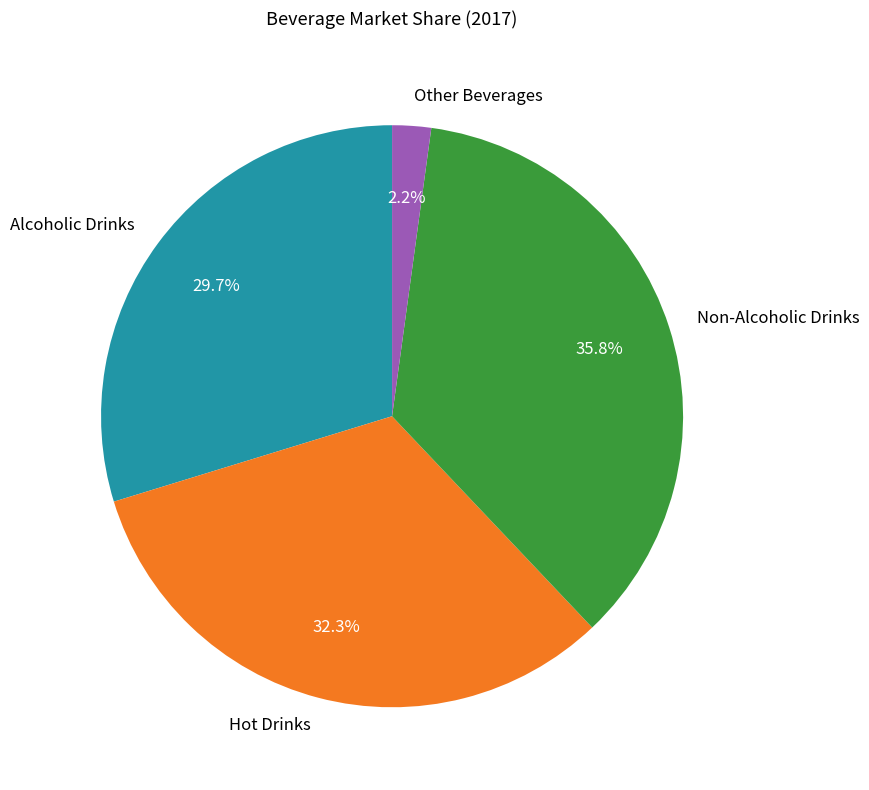

Between Alcoholic Drinks and Other Beverages, which is larger?

Alcoholic Drinks